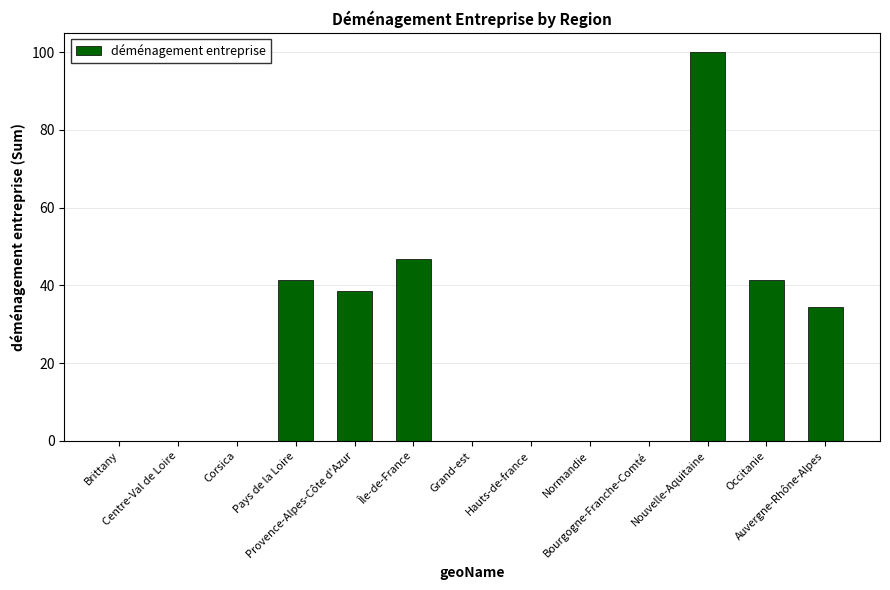

How many data points does each series have?

13